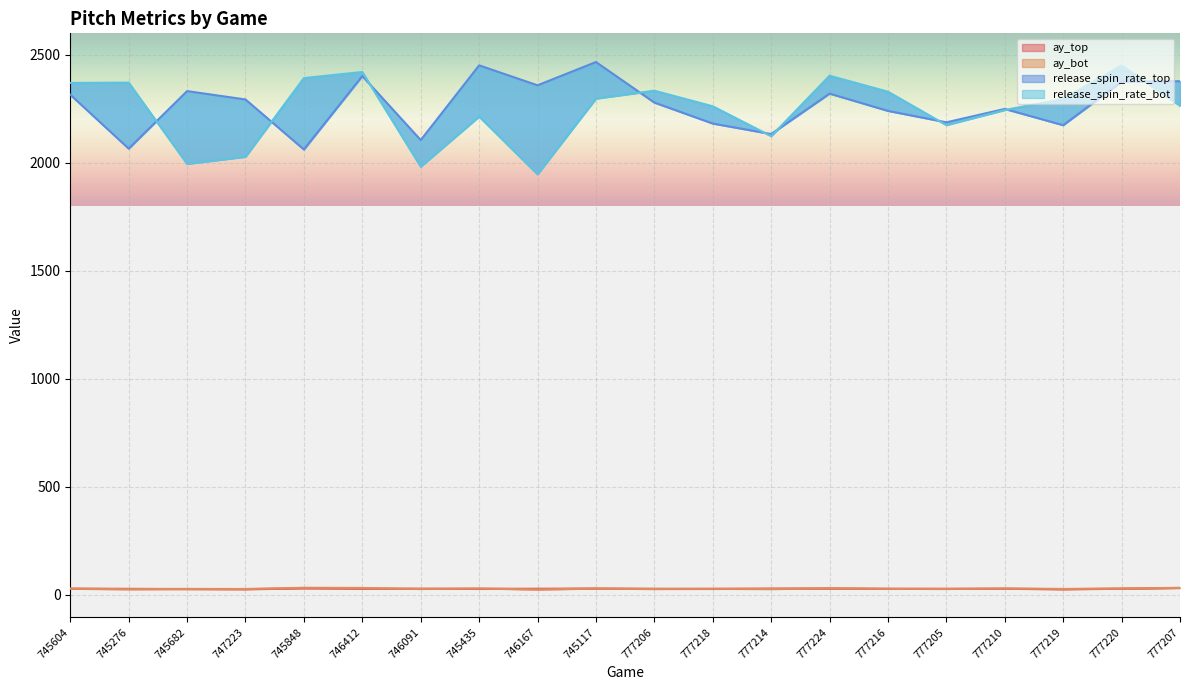

Which category has the highest value in the ay_top series?

777207